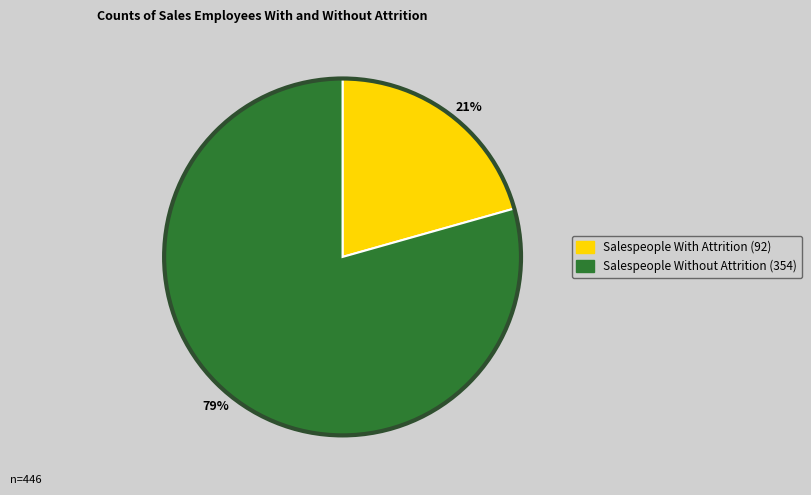

How many slices are in this pie chart?

2